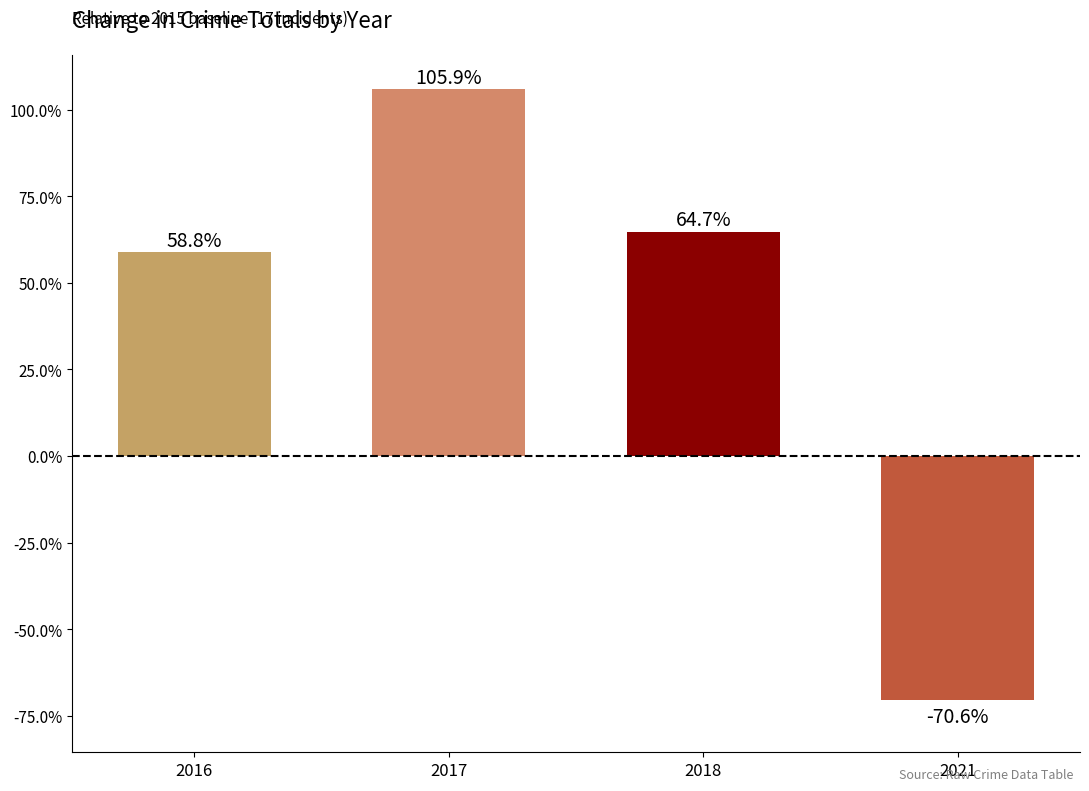

Reading left to right, list all the values displayed in this chart.

58.8	105.9	64.7	-70.6